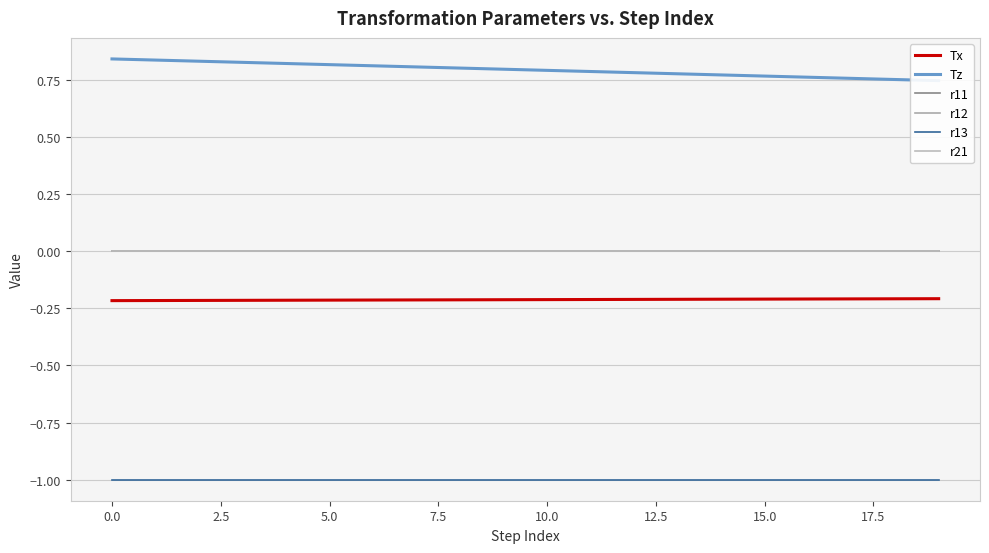

At how many categories does at least one series exceed 0?

20